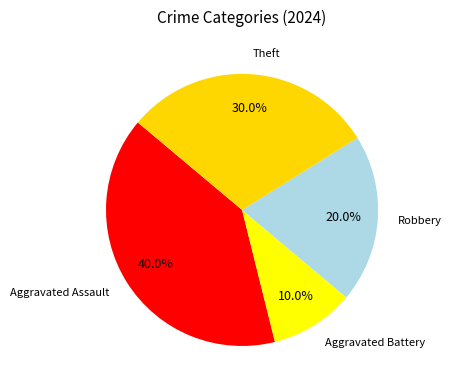

What percentage do Aggravated Assault and Aggravated Battery together represent?

50.0%